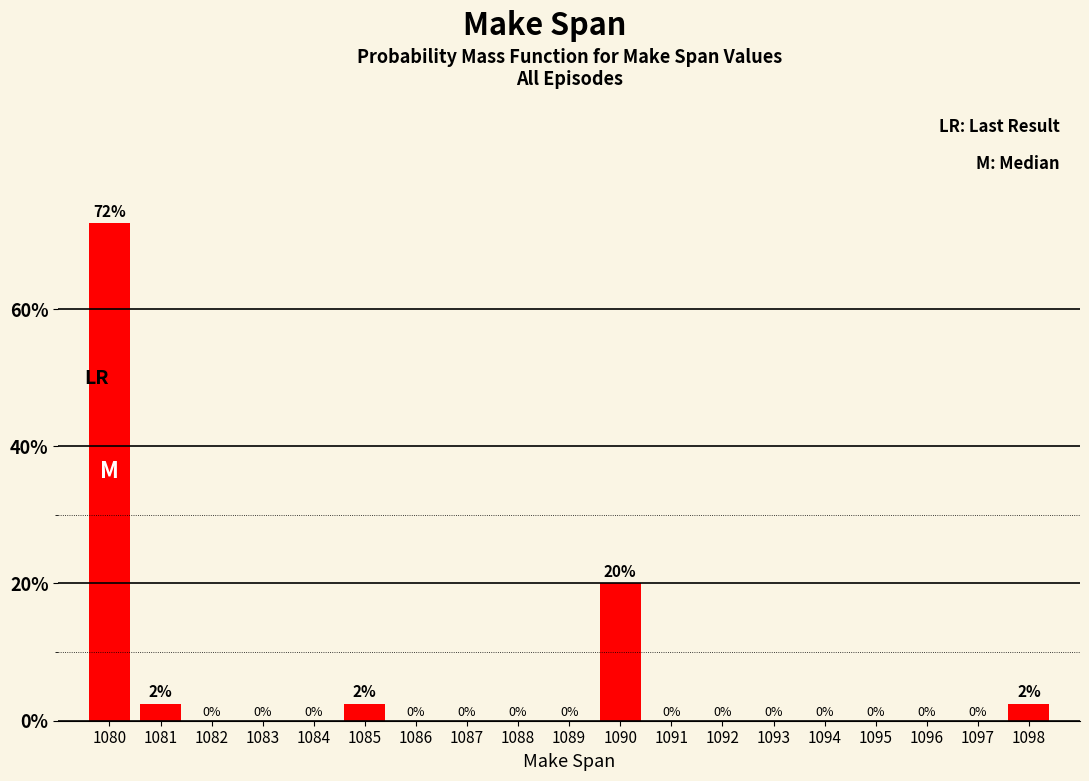

At which label is the value closest to 36?

1090